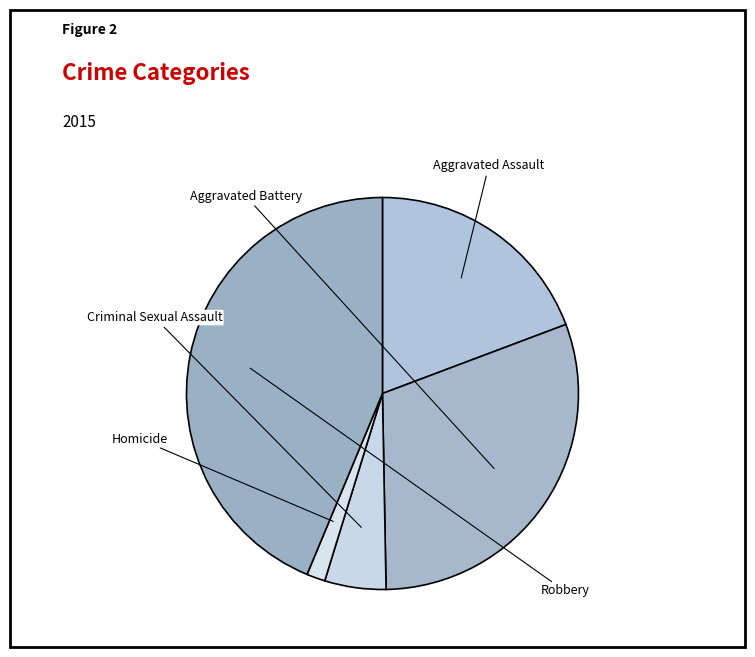

Which category has the biggest portion of the pie?

Robbery